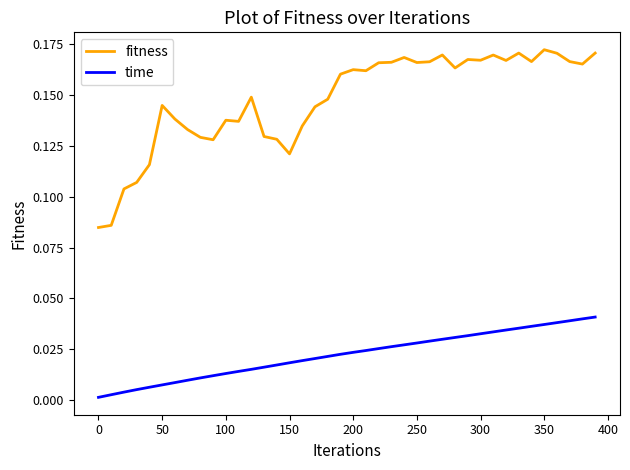

List the series in order of their peak value, highest first.

fitness, time